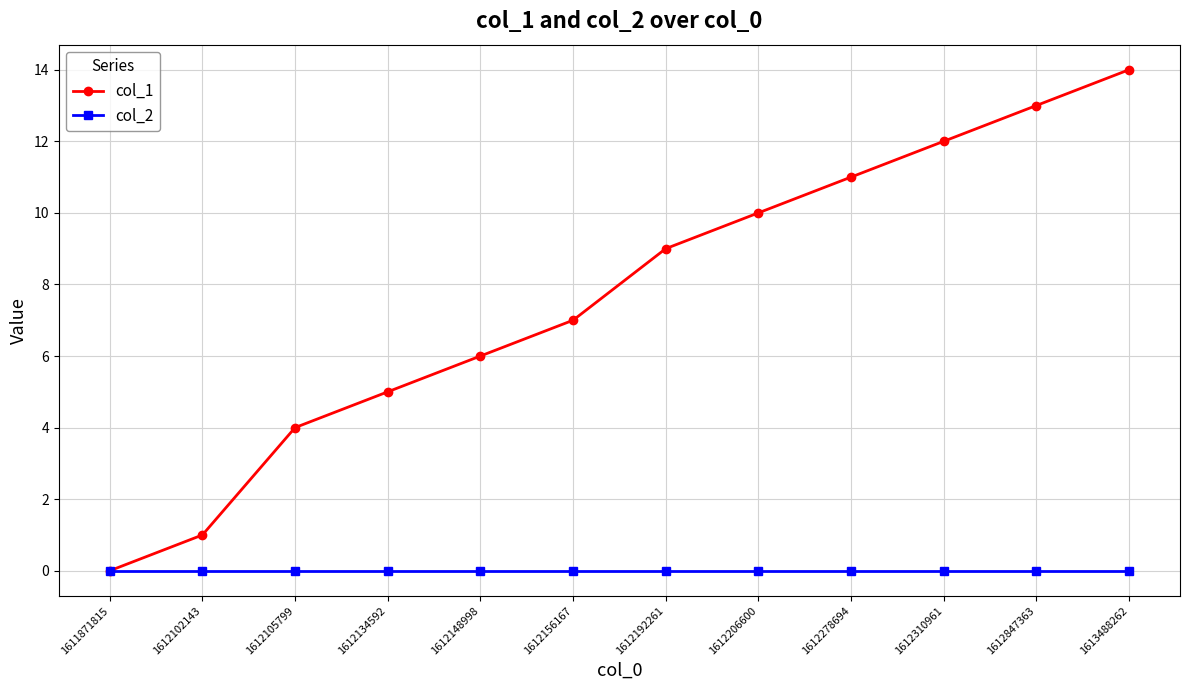

What are all the series names shown in the legend?

col_1, col_2